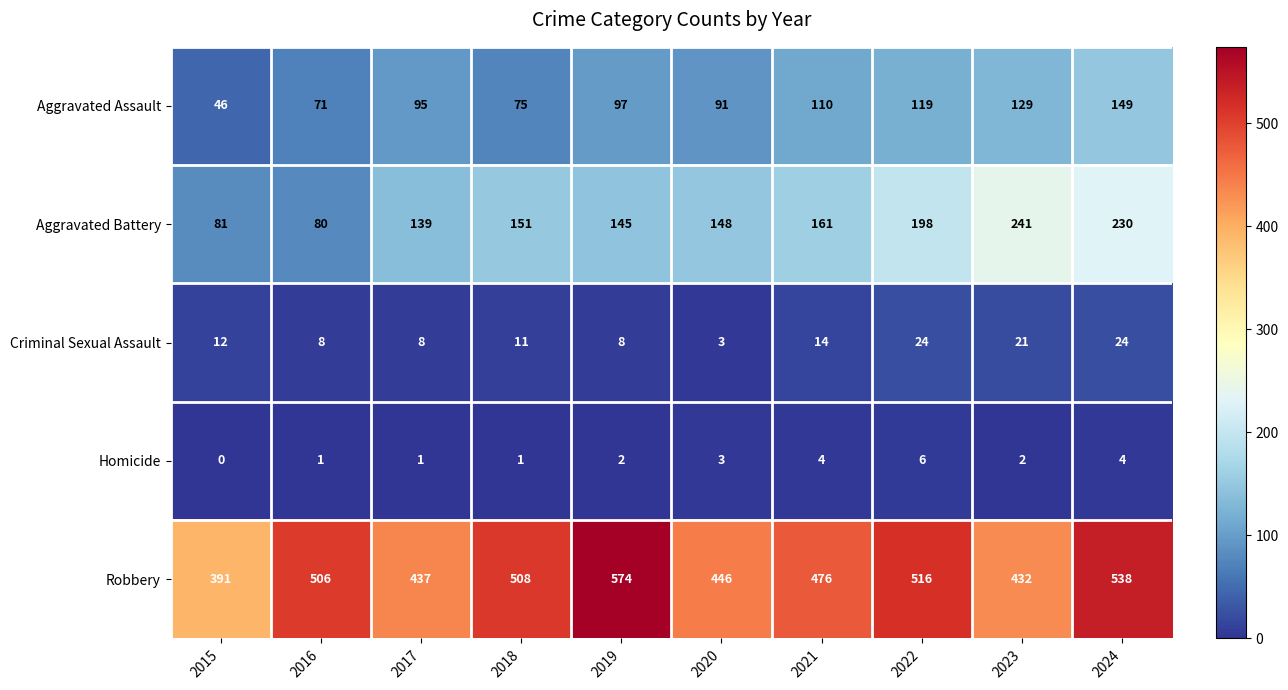

The Aggravated Assault series shows 110 at 2021. True or false?

True